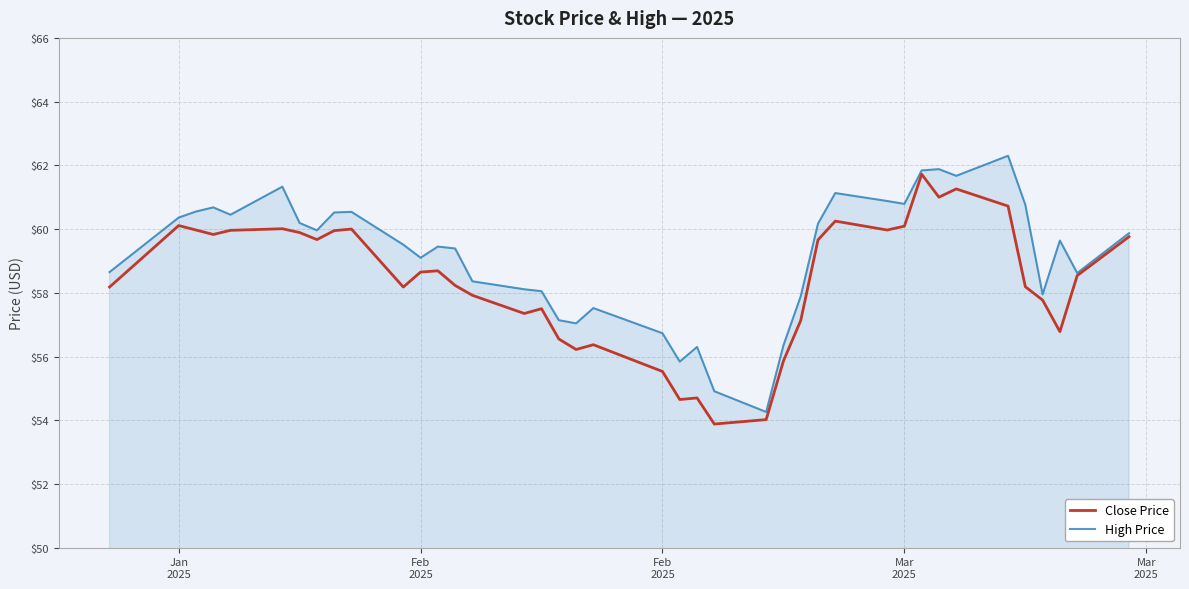

How many values in the Close Price series exceed 58?

25